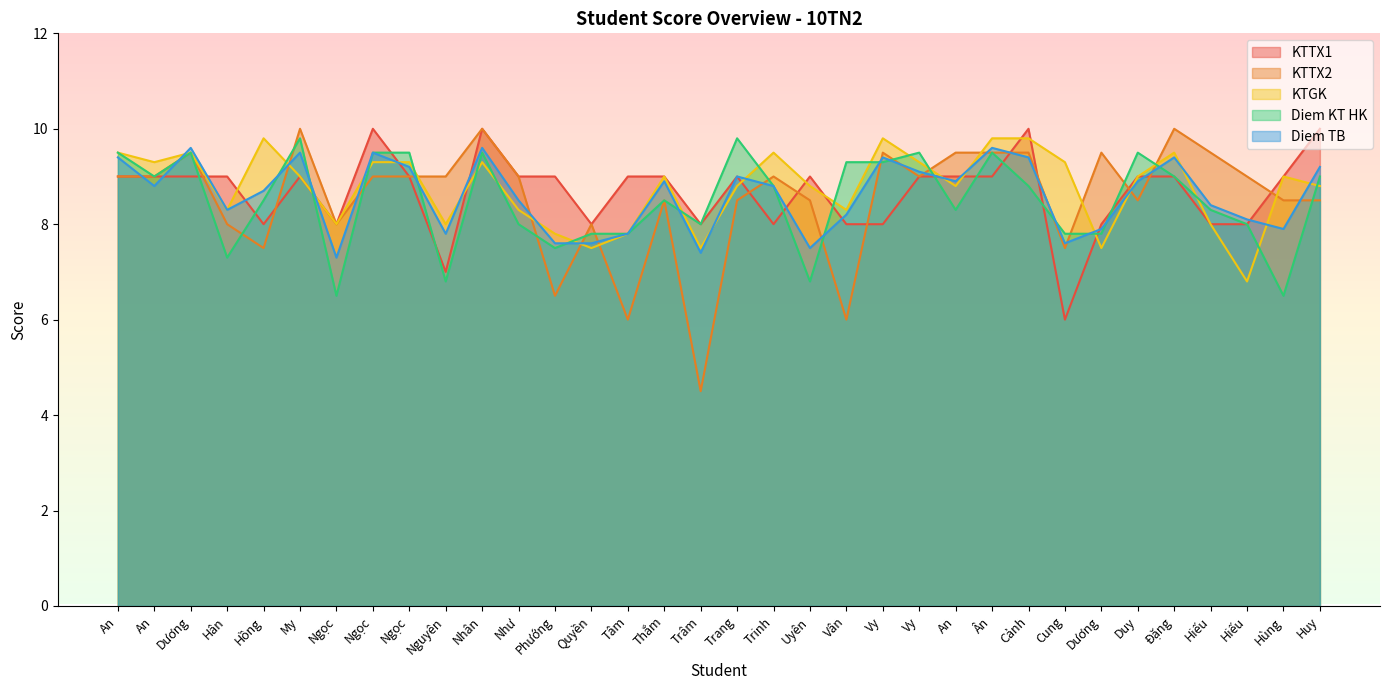

What is the average value of the Diem KT HK series?

8.5